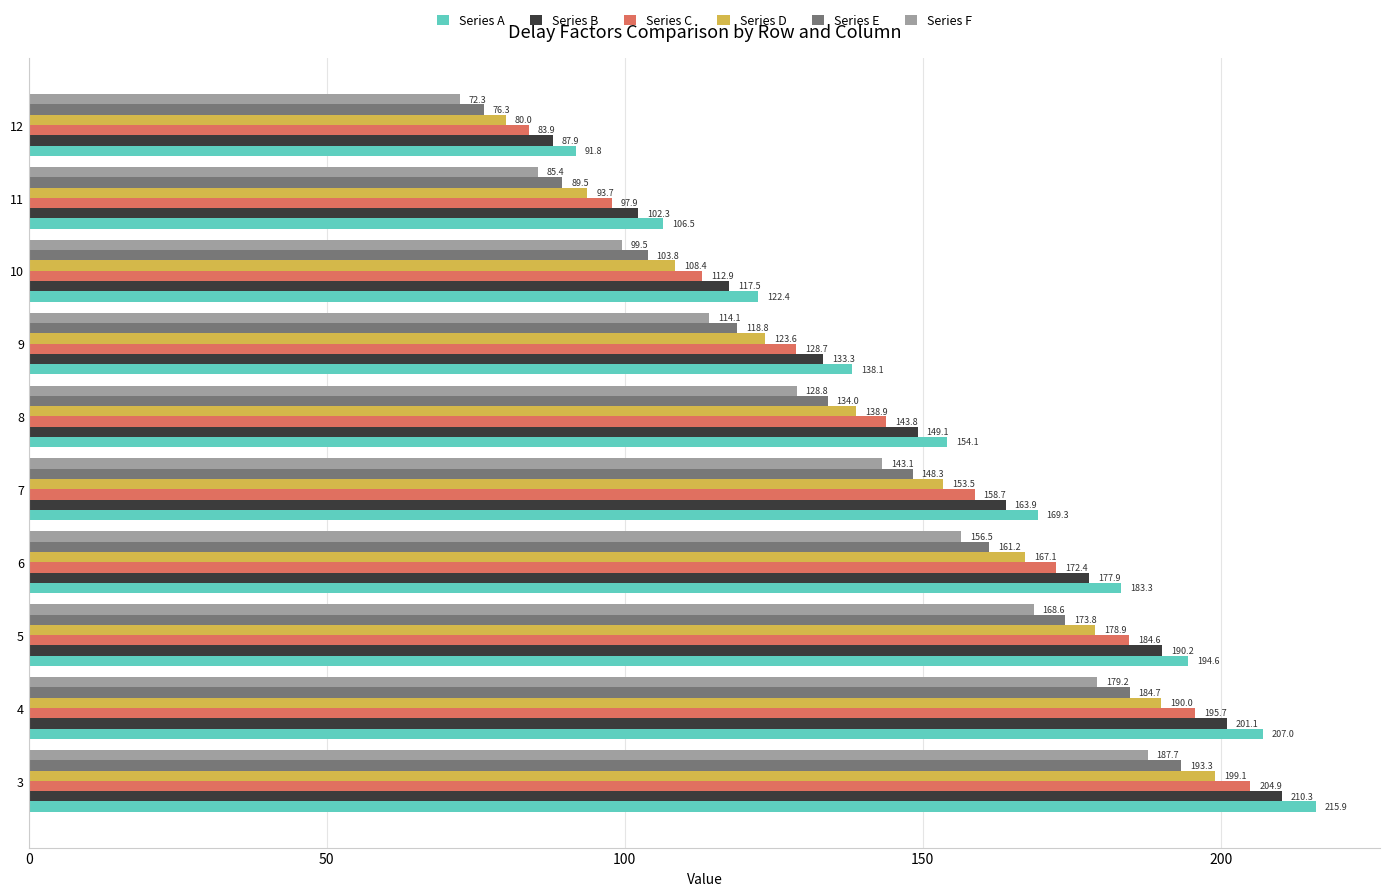

Which series has the largest total across all categories?

Series A